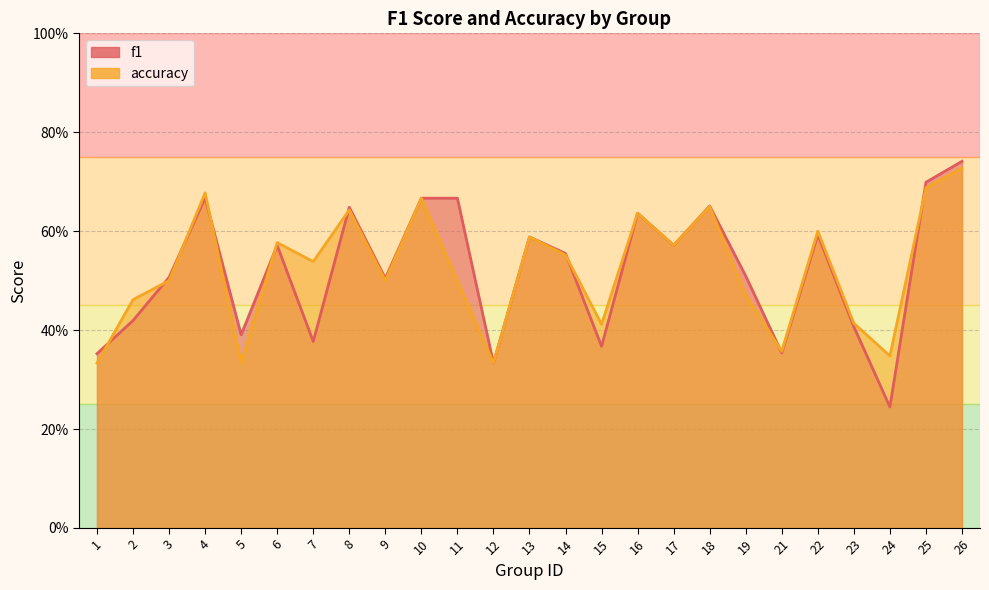

What are all the series names shown in the legend?

f1, accuracy